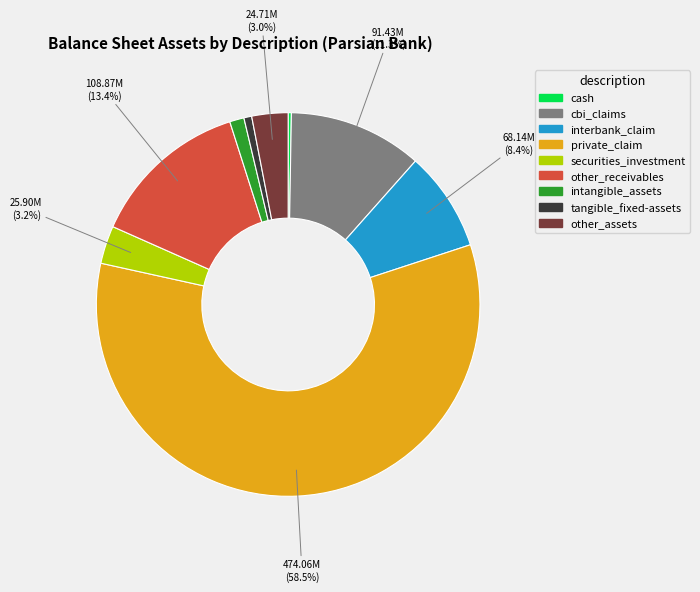

To the nearest percent, what percentage of the pie is intangible_assets?

1%